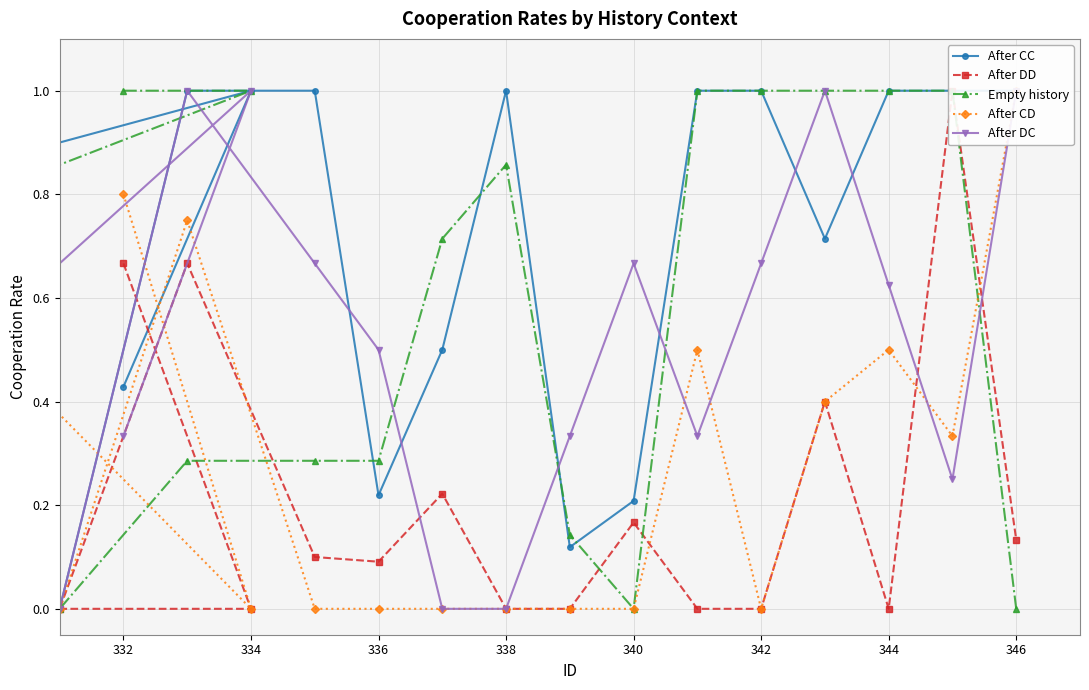

True or false: After CC has more than 1 points higher than both neighbors.

True